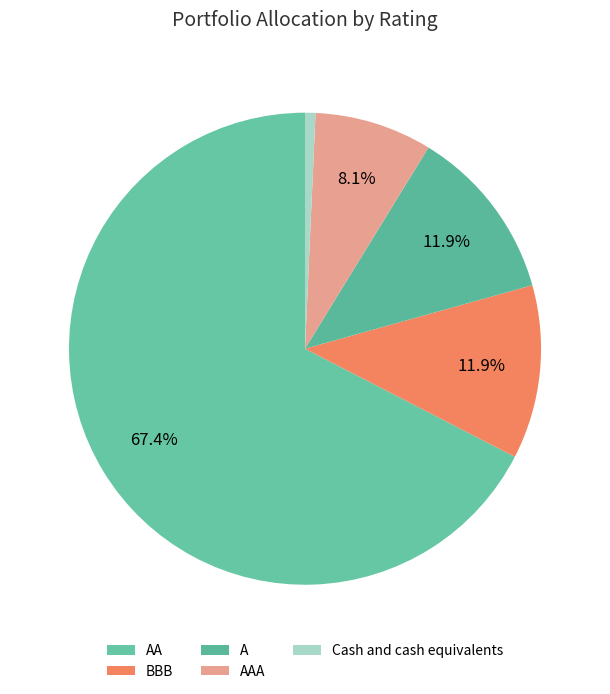

Which category has the biggest portion of the pie?

AA